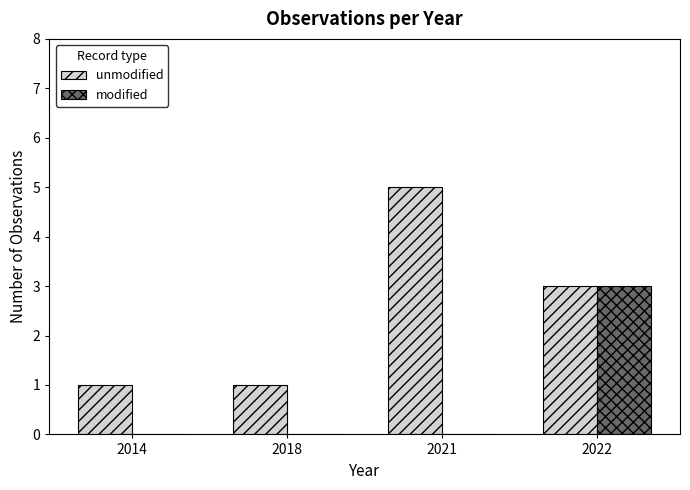

What is the total value across all series at 2022?

6